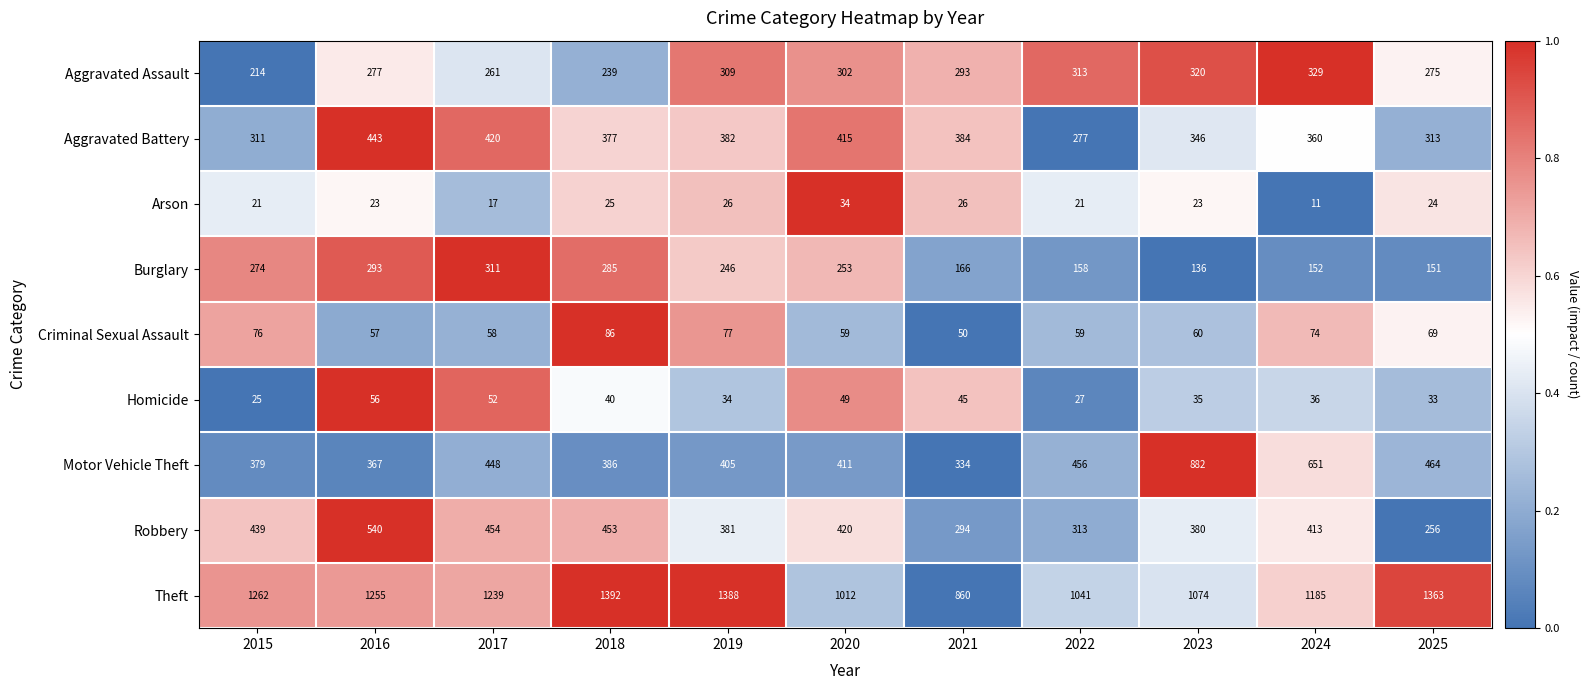

The Criminal Sexual Assault series shows 86 at 2018. True or false?

True